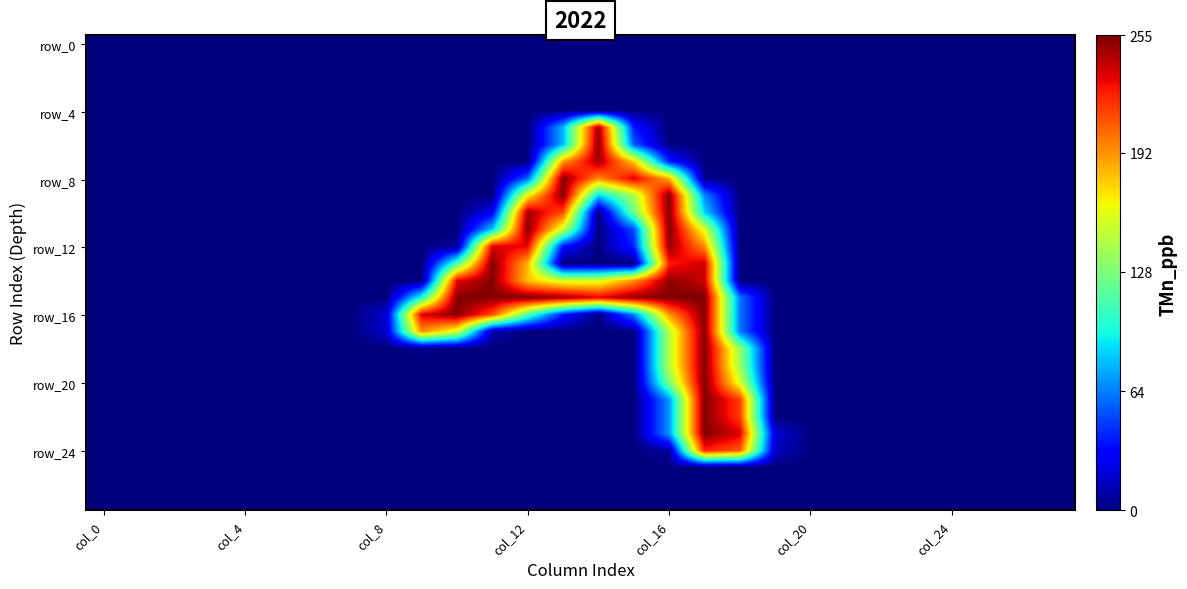

How many series are shown in this chart?

28